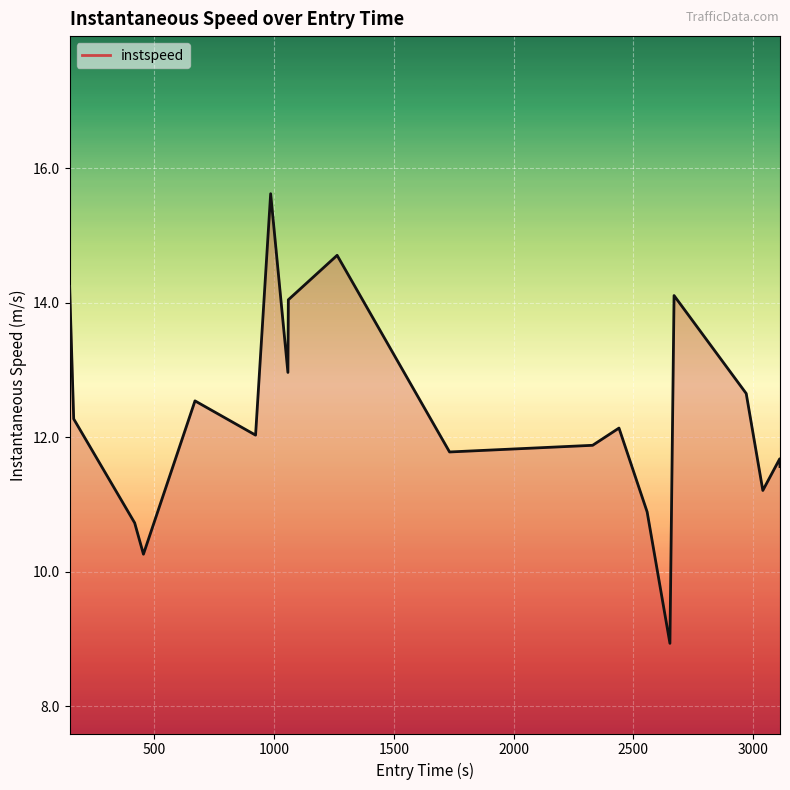

What is the maximum value shown in the chart?

15.6